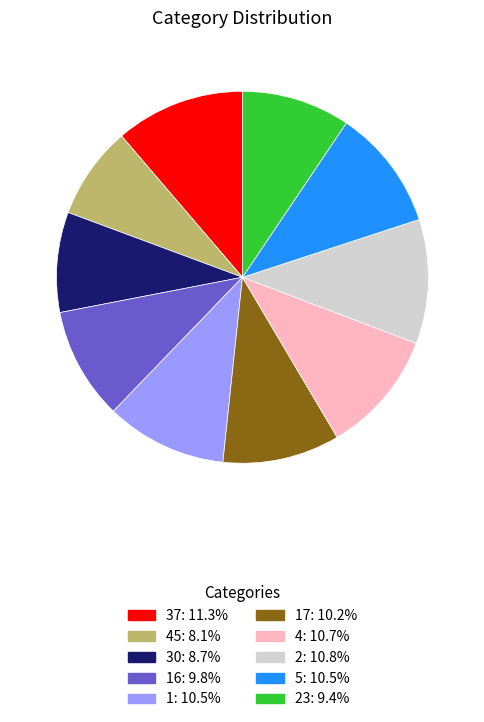

Do 37: 11.3% and 23: 9.4% together represent more than half of the pie?

No